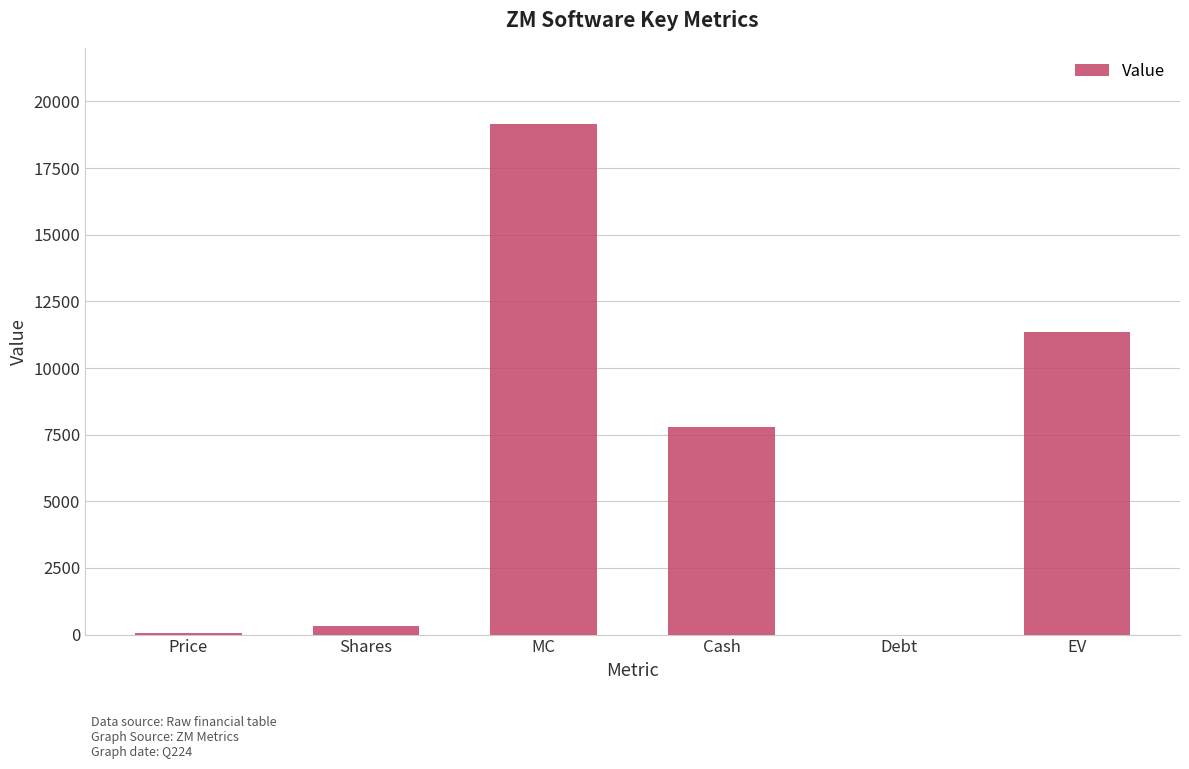

True or false: the data shows 11605.4 at Debt.

False